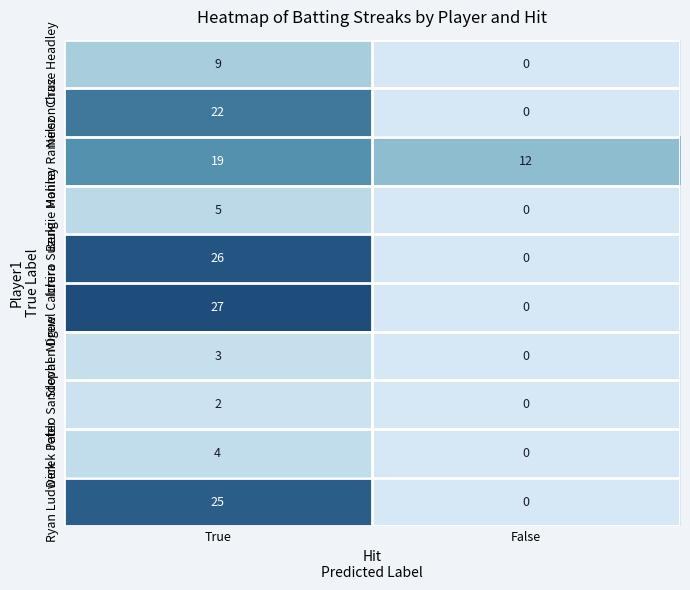

At how many categories does at least one series exceed 14?

1